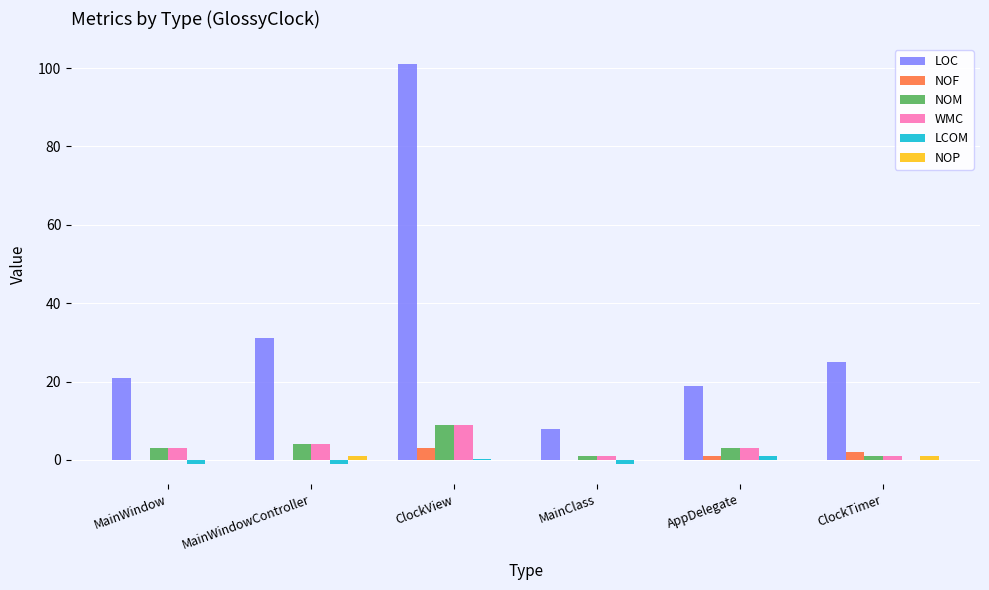

Which series has the largest total across all categories?

LOC